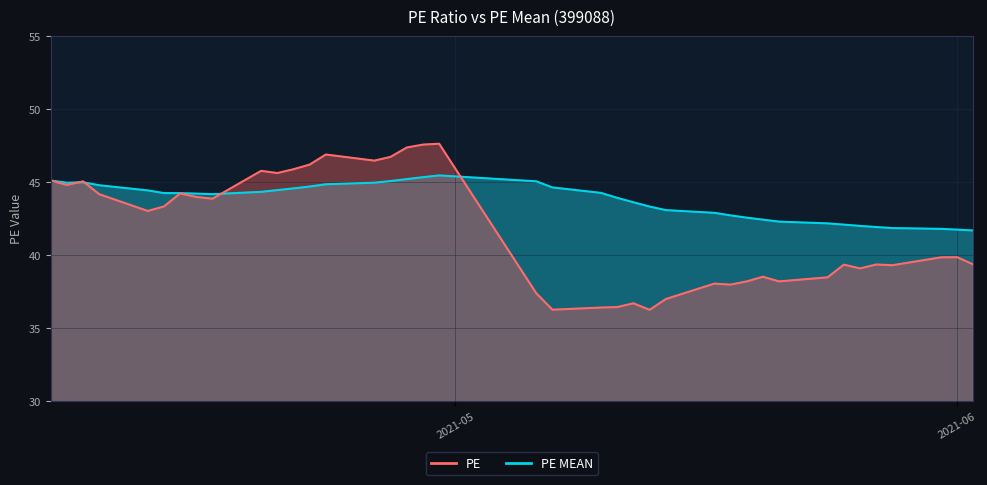

True or false: PE has more than 1 points higher than both neighbors.

True